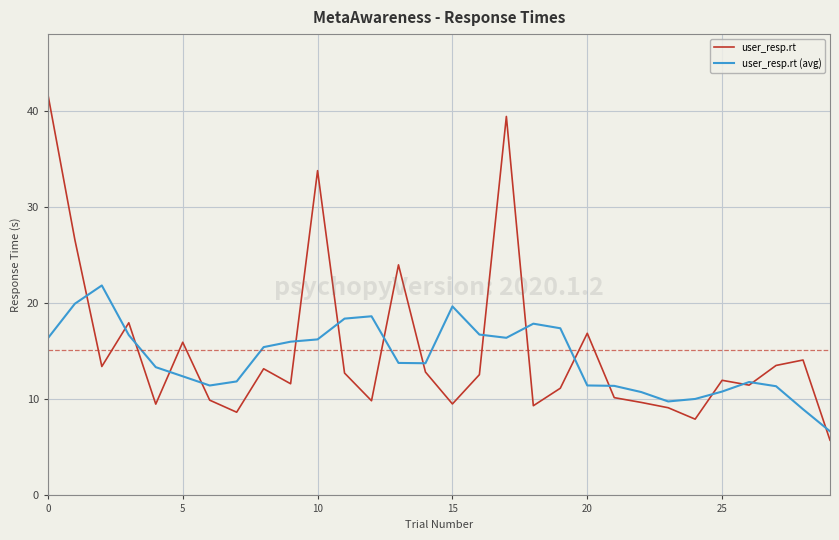

List the series in order of their overall mean, lowest first.

user_resp.rt (avg), user_resp.rt